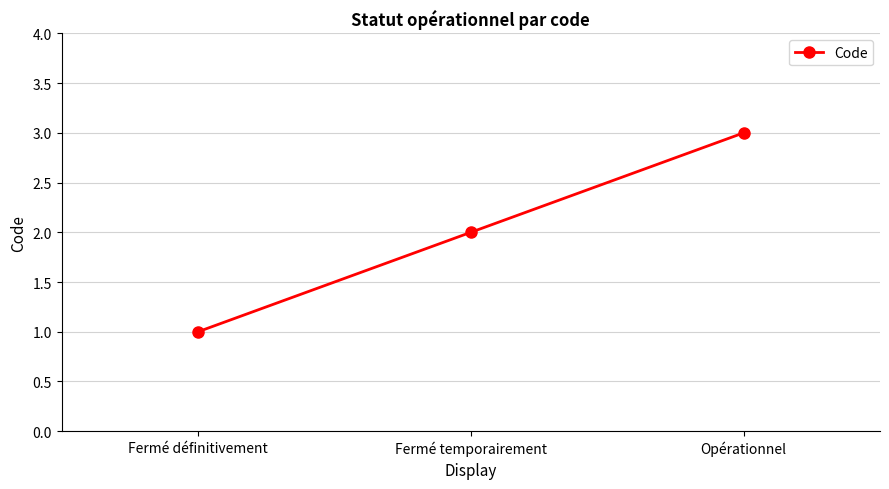

Which label corresponds to the largest value in the chart?

Opérationnel